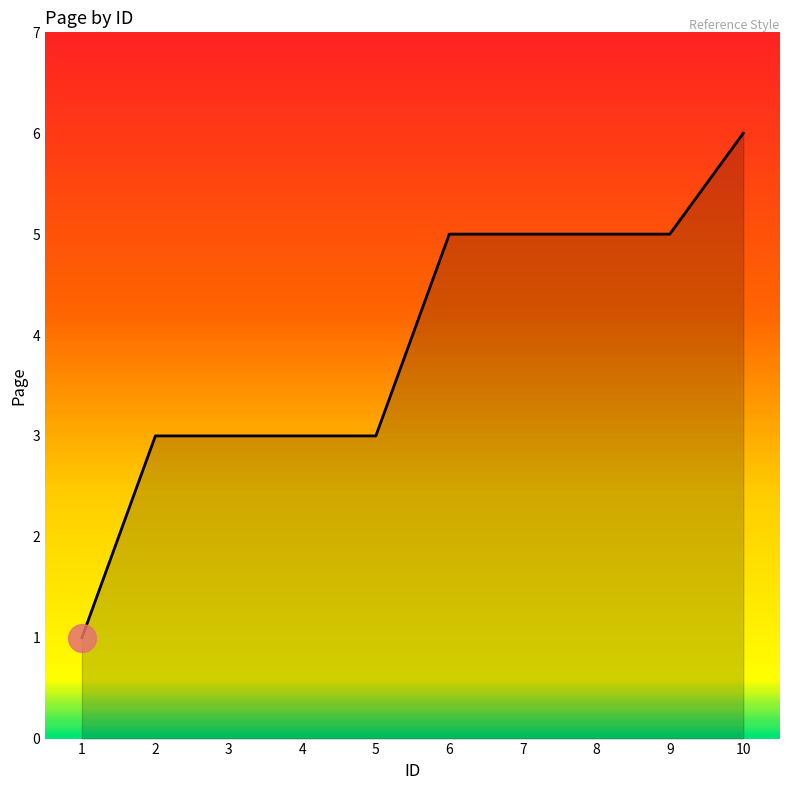

Approximately how many times larger is the value at 4 compared to 2?

1.0